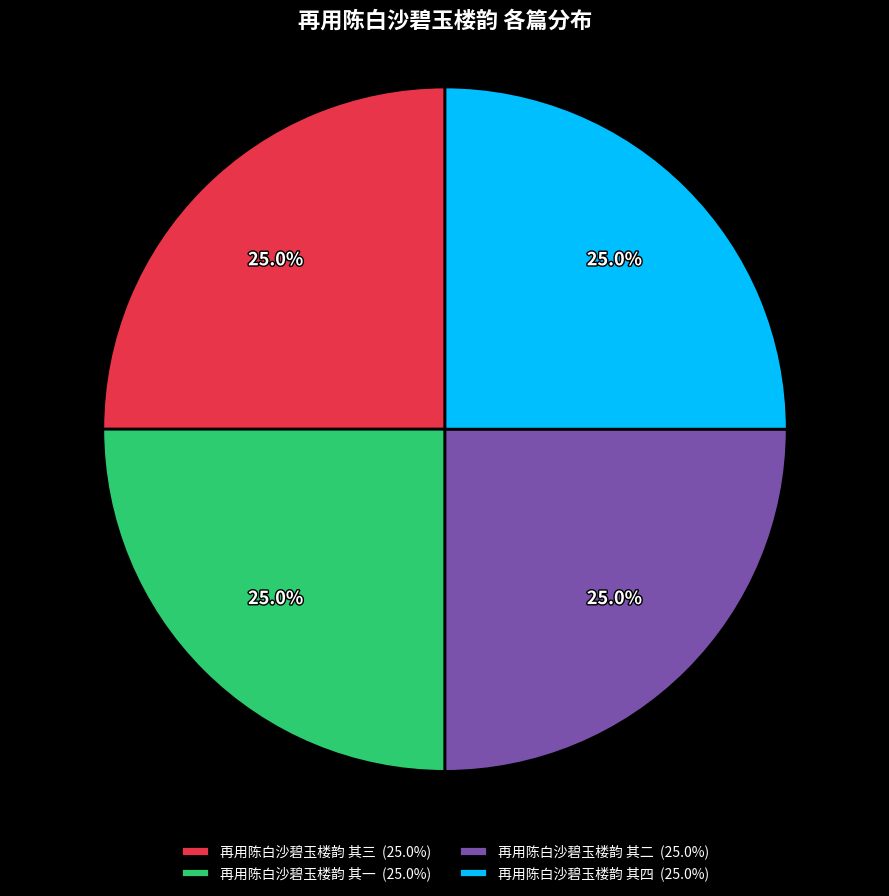

What is the ratio of the value at 再用陈白沙碧玉楼韵 其二 to the value at 再用陈白沙碧玉楼韵 其四?

1.0